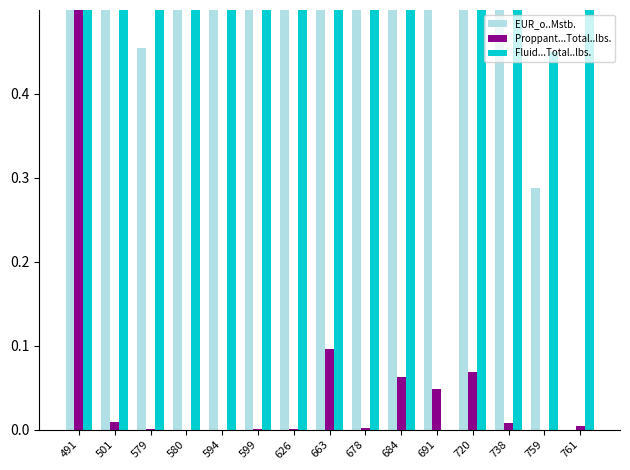

At how many categories does at least one series exceed 0?

15